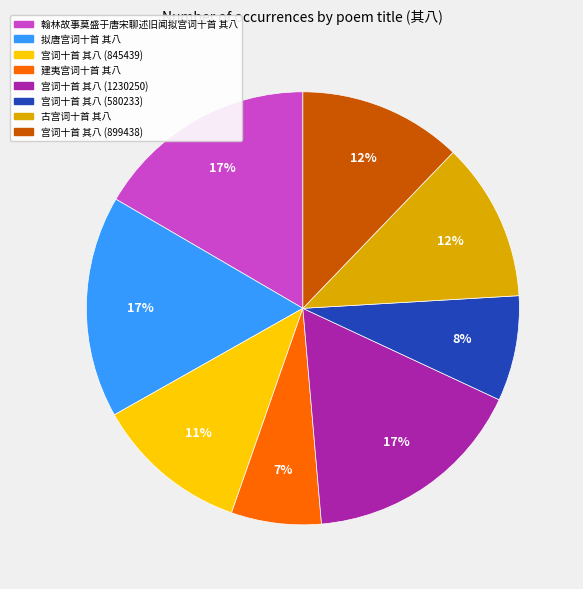

Between 建夷宫词十首 其八 and 宫词十首 其八 (580233), which is larger?

宫词十首 其八 (580233)